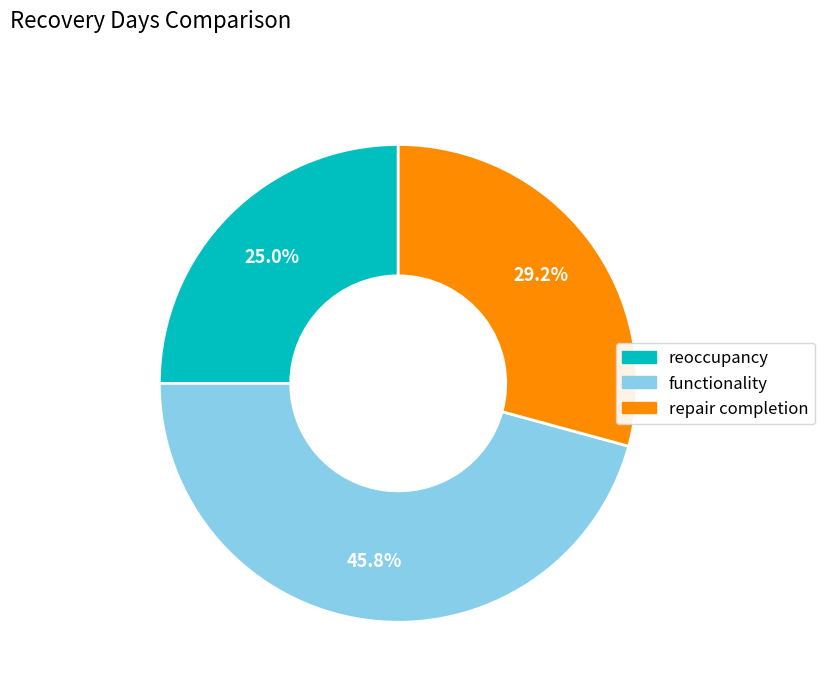

The repair completion slice represents 29% of the pie. True or false?

True